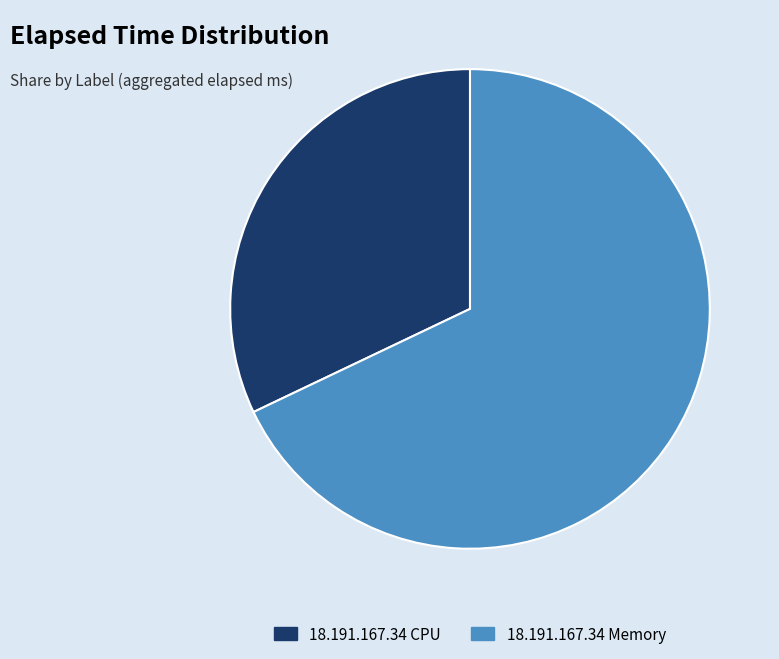

True or false: 18.191.167.34 CPU accounts for 38% of the total.

False